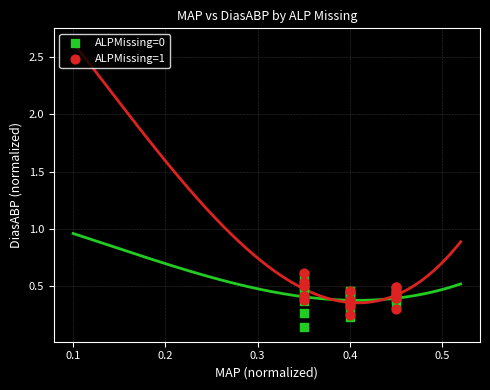

Which series contains the lowest Y value?

ALPMissing=0